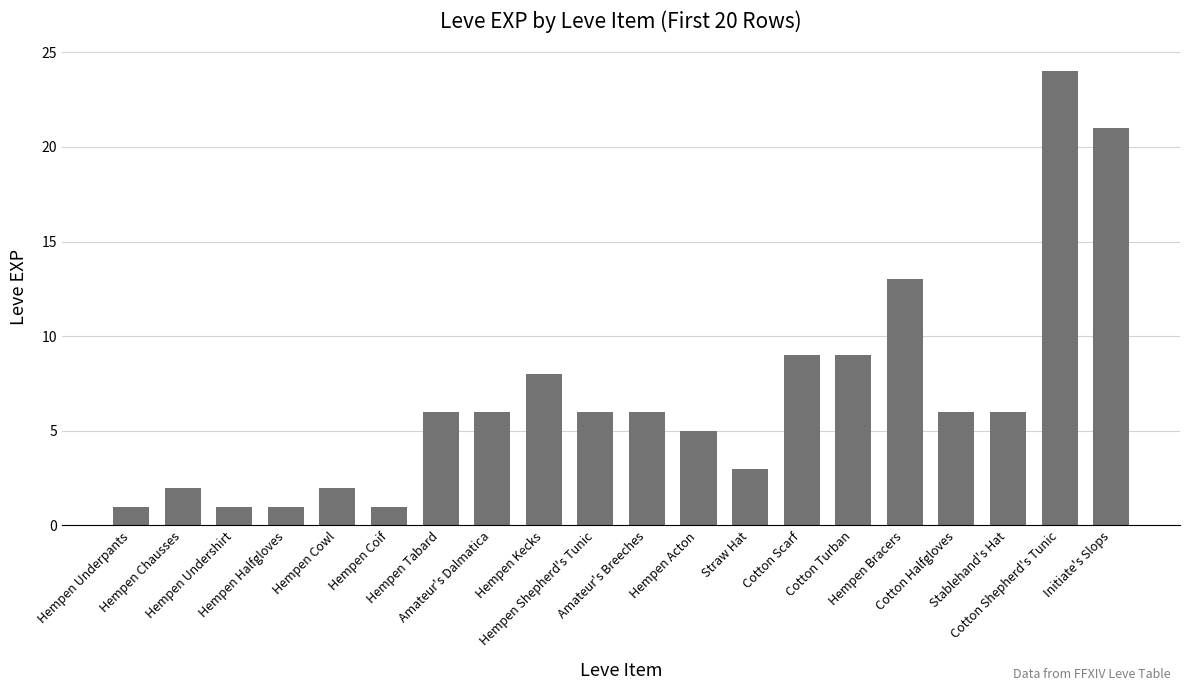

Reading right to left, what are all the values shown in this chart?

21	24	6	6	13	9	9	3	5	6	6	8	6	6	1	2	1	1	2	1